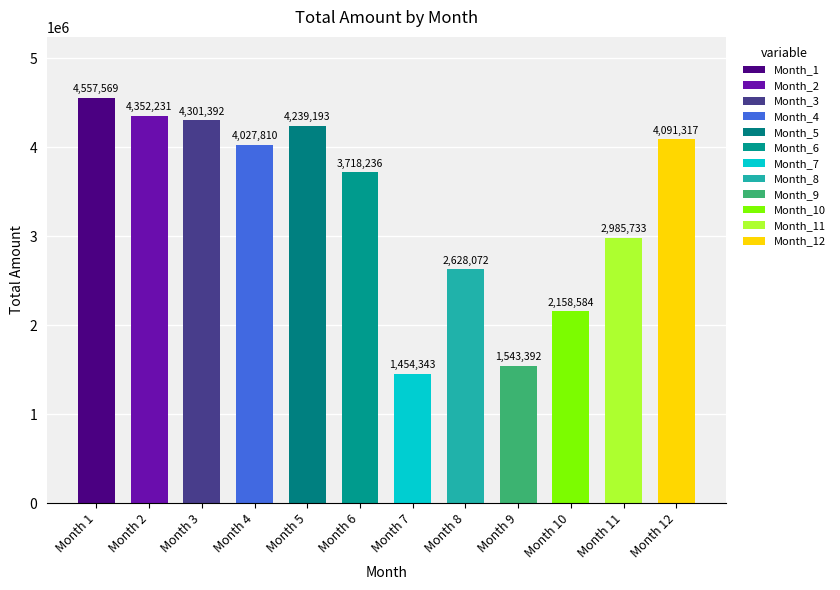

Does the chart contain any negative values?

No